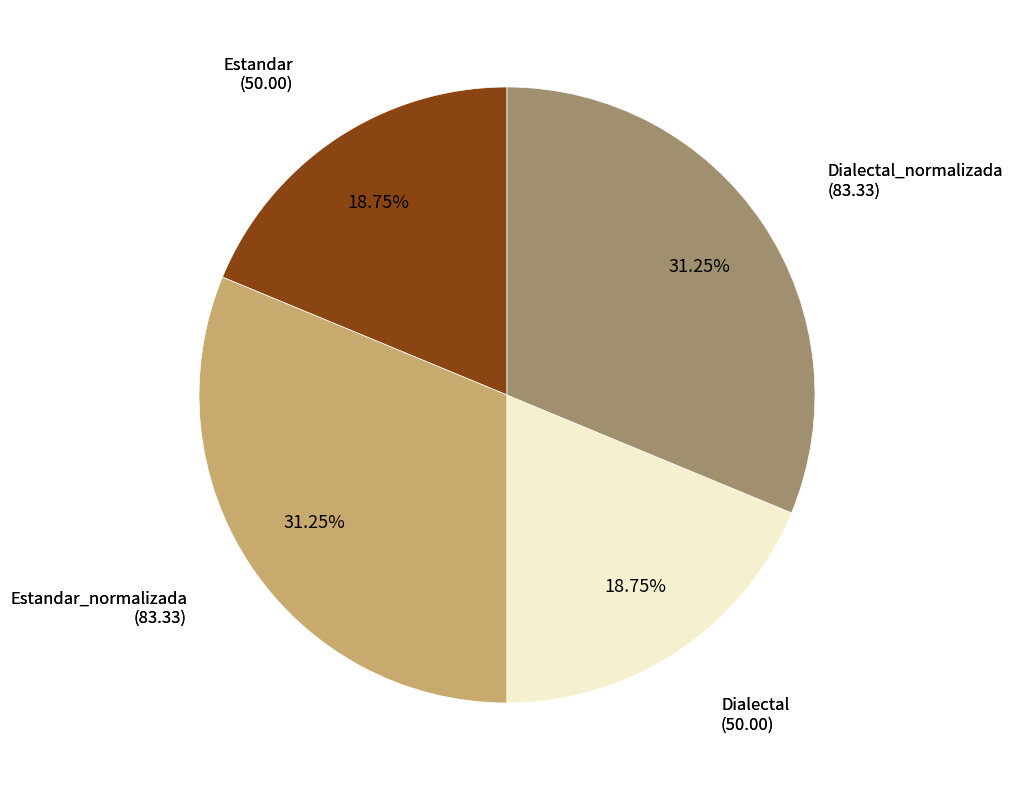

Is there a majority slice in this chart?

No